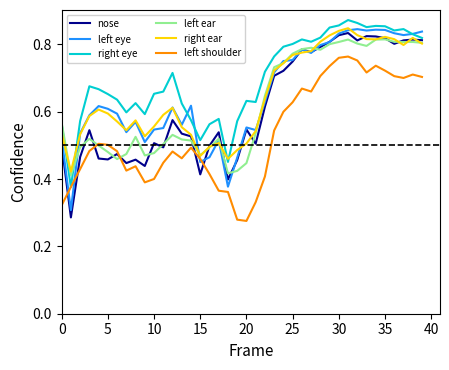

Which series has the largest total across all categories?

right eye